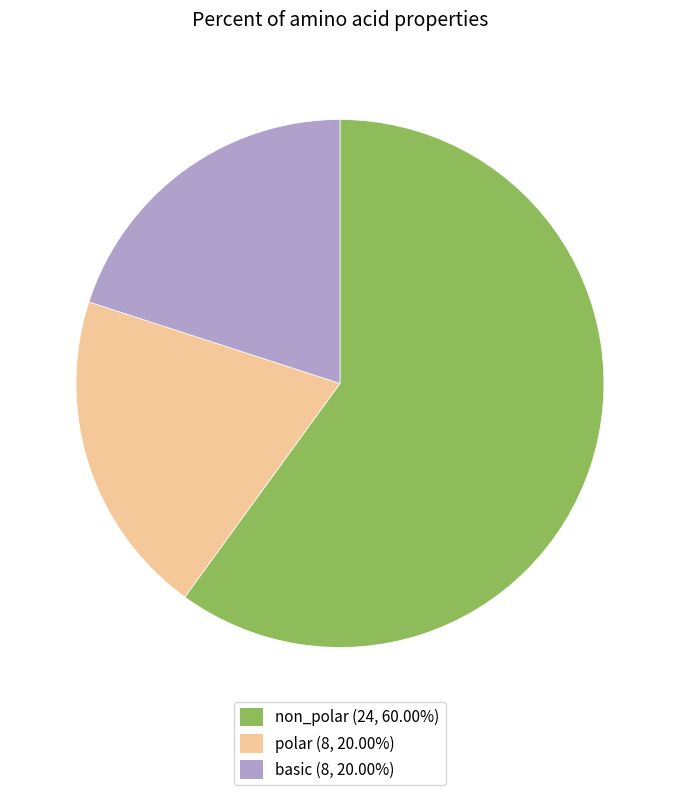

Is there a majority slice in this chart?

Yes